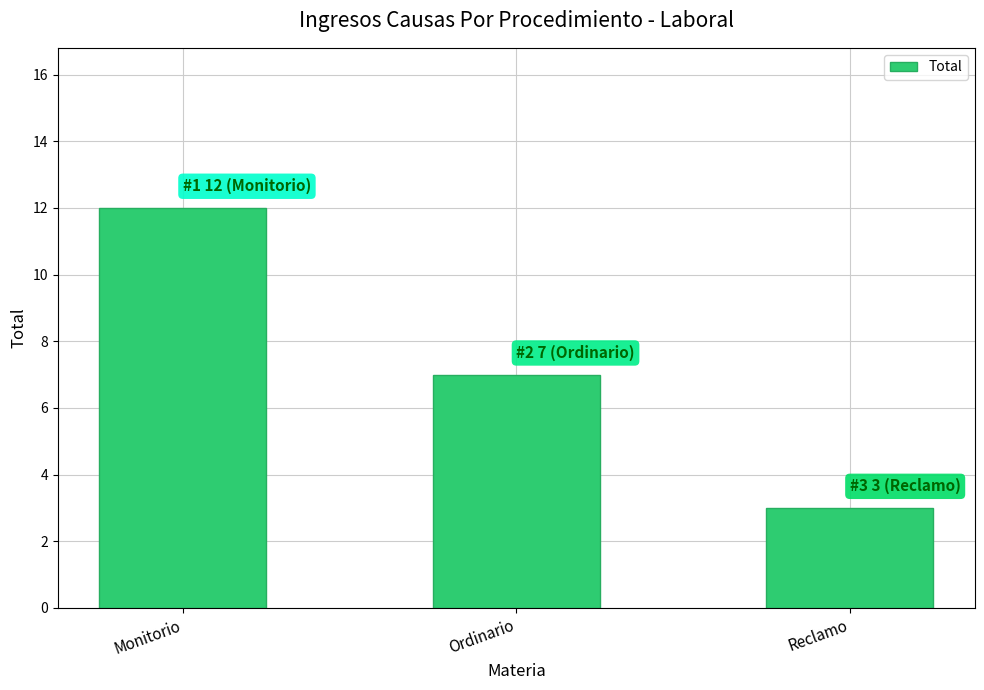

What is the label of the 1st bar from the left?

Monitorio